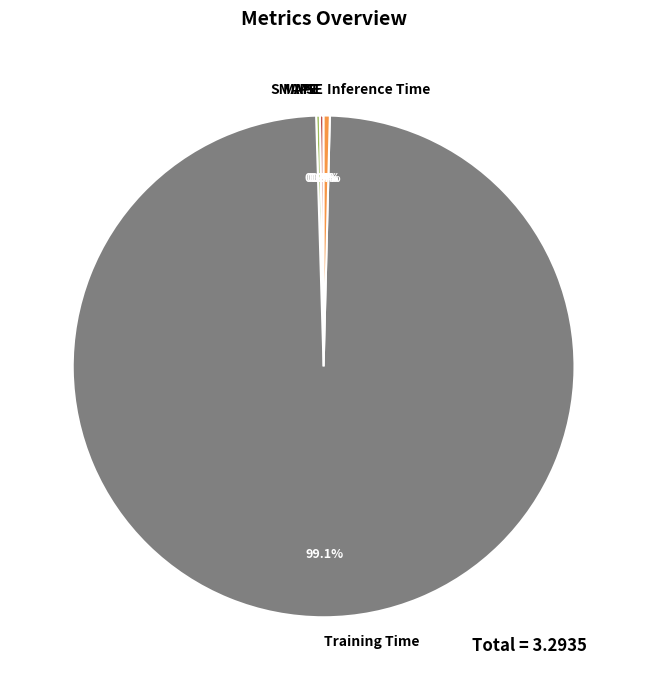

What percentage is NOT represented by Inference Time?

99.6%